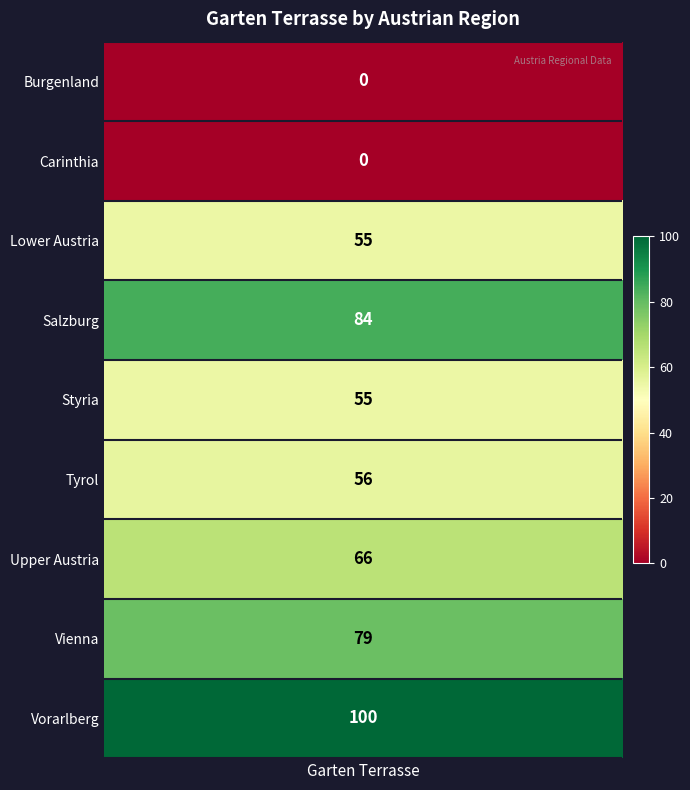

Reading left to right, transcribe all the data shown in this chart.

0	0	55	84	55	56	66	79	100